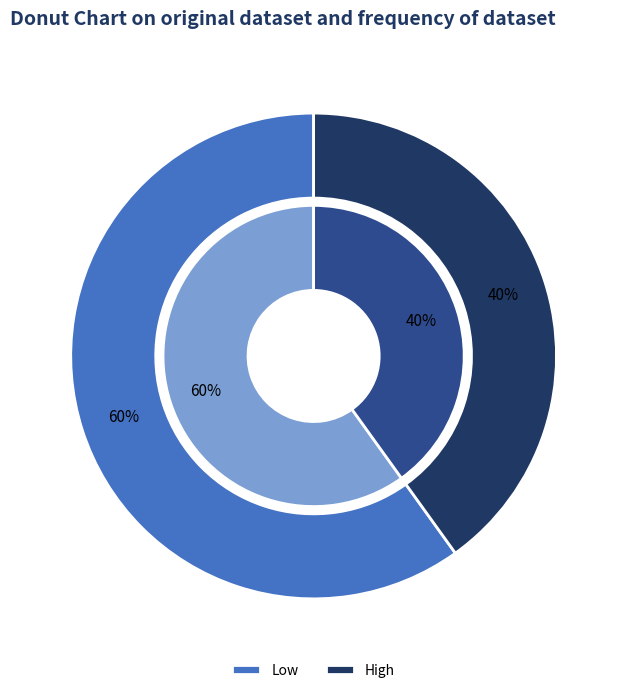

To the nearest percent, what is the difference between the largest and smallest slice percentages?

20%